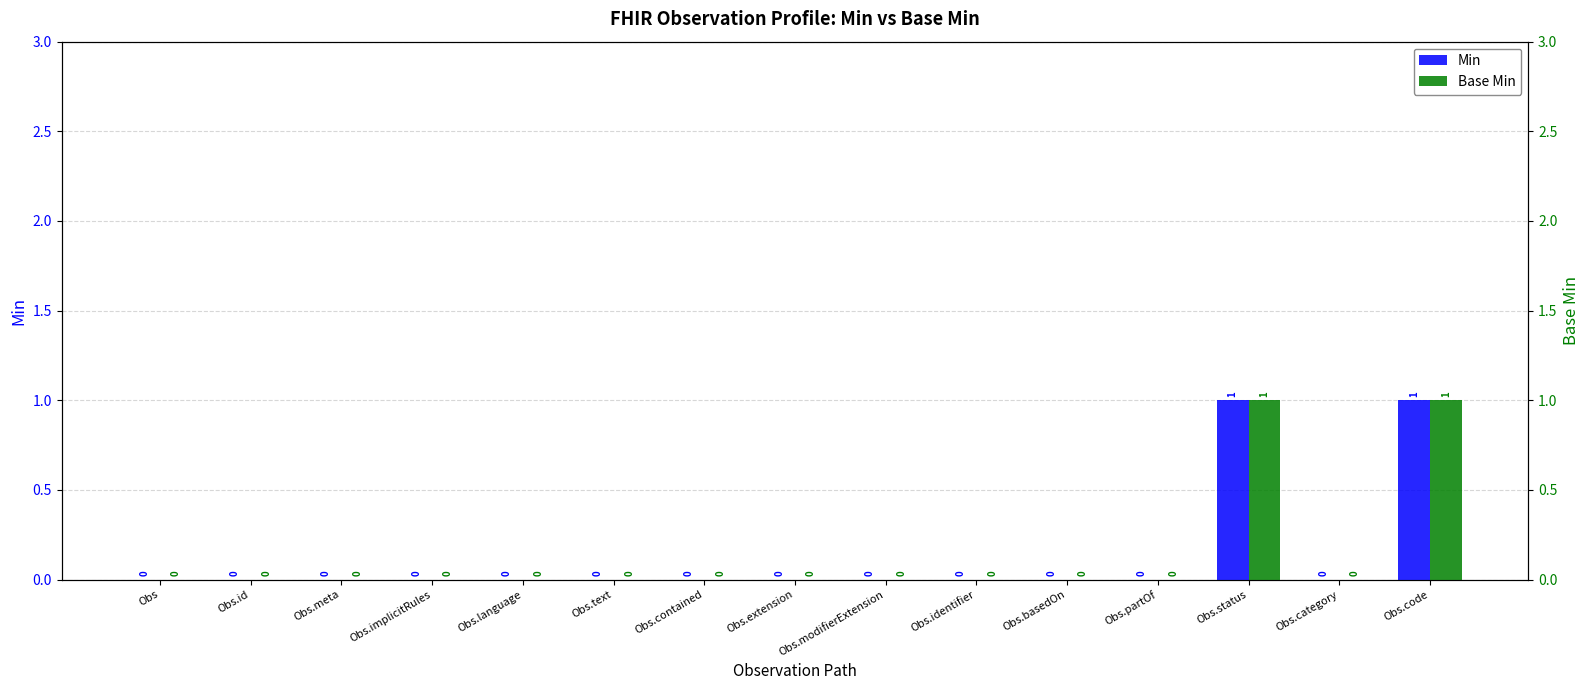

At how many categories does at least one series exceed 0?

2